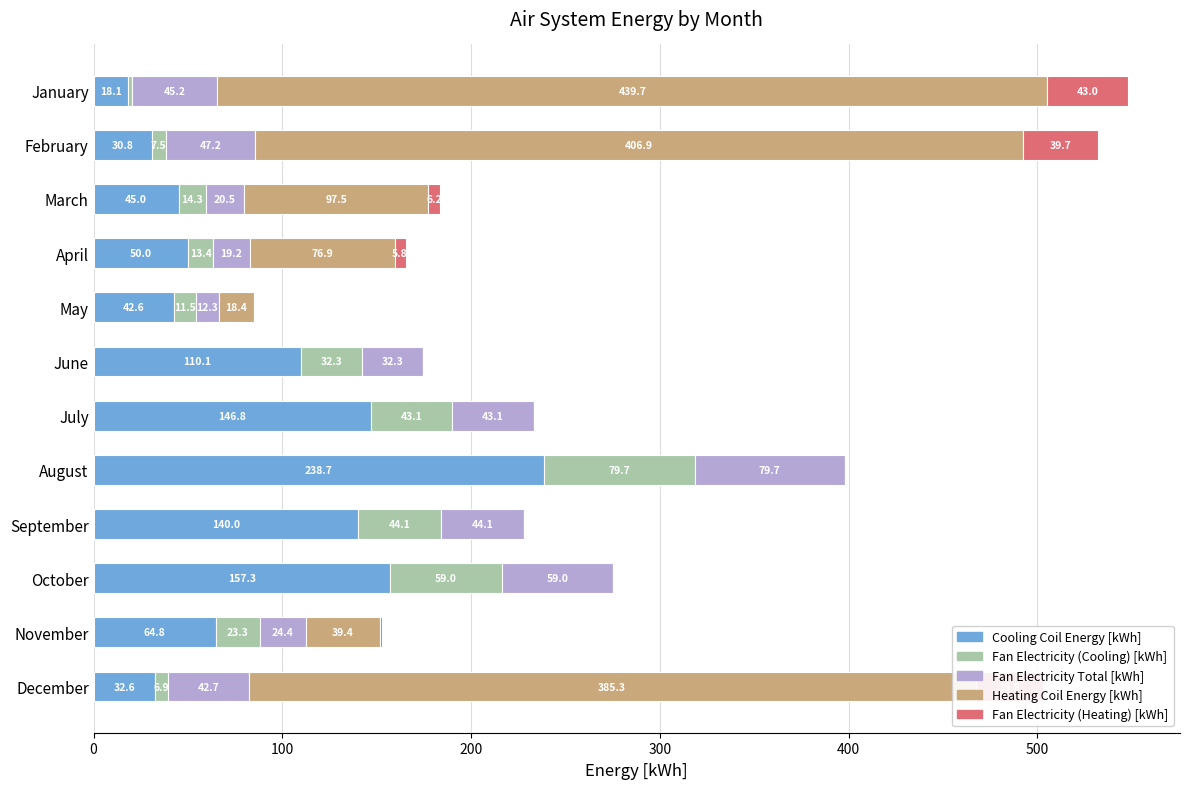

True or false: Cooling Coil Energy [kWh] has a value of 18.1 at January.

True